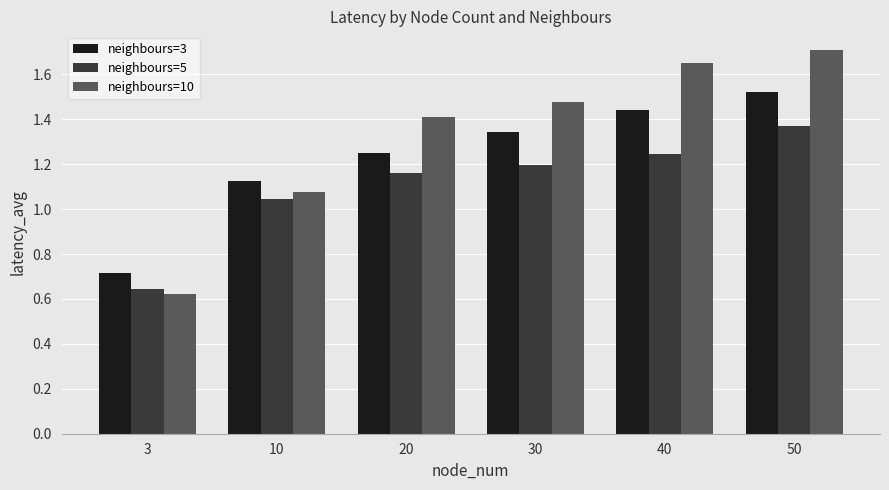

How many bars are there in each group?

3